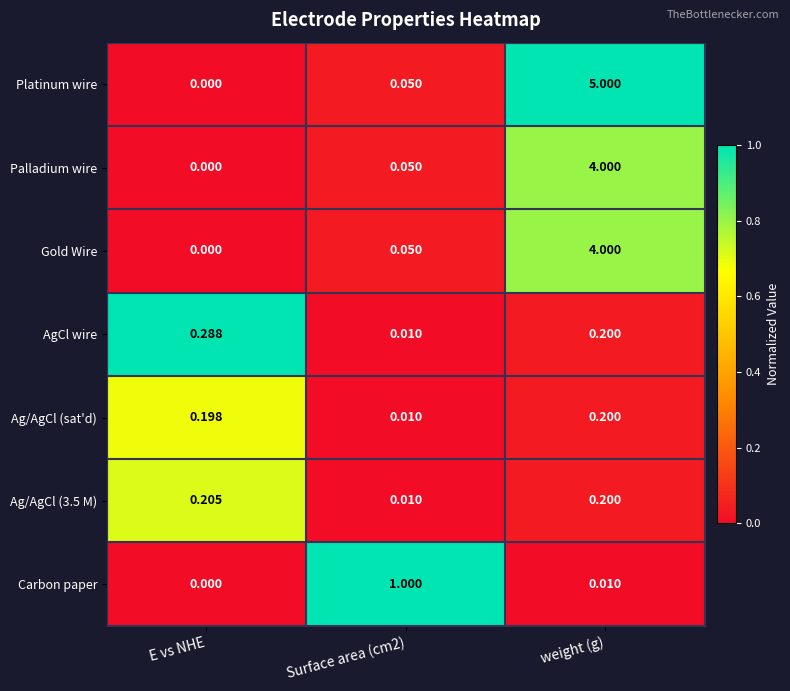

How many distinct data groups are displayed?

7